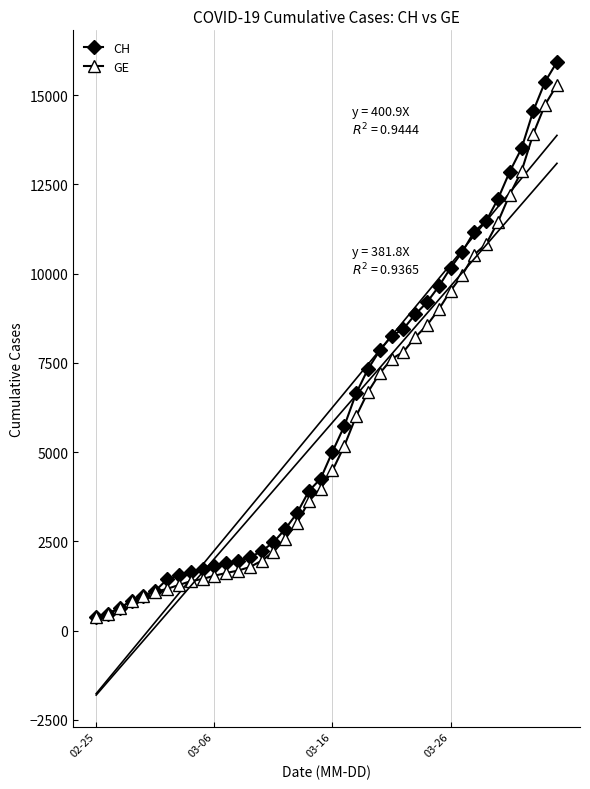

Which series has the largest range (max minus min)?

CH